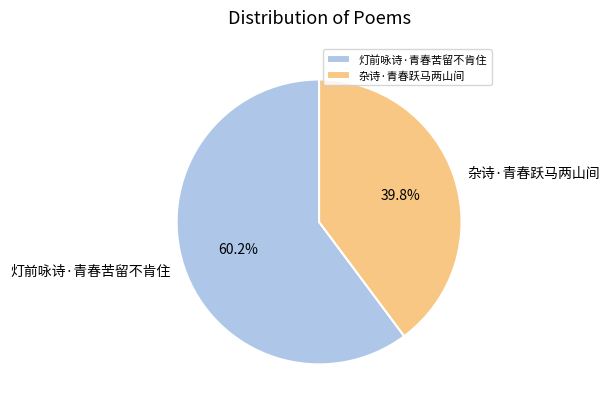

To the nearest percent, what is the average slice percentage?

50%